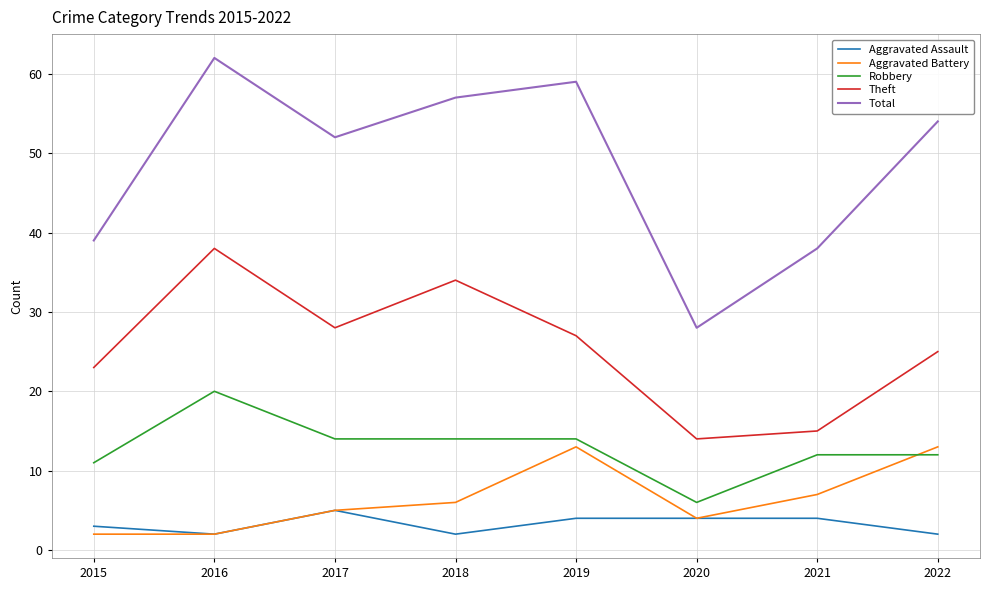

What is the sum of the Aggravated Assault values at 2017 and 2018?

7